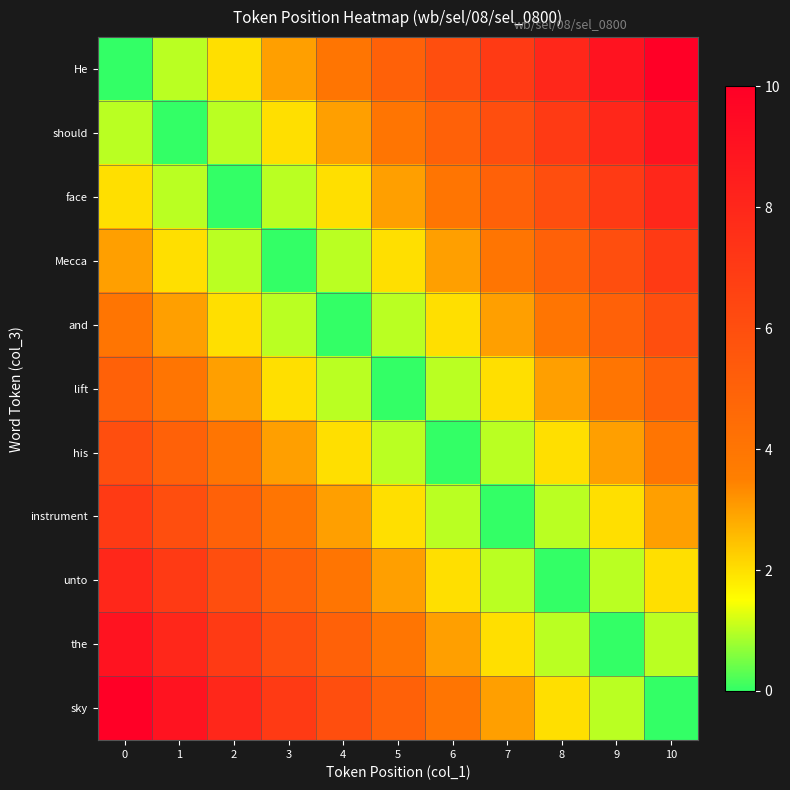

What is the spread (max minus min) of values at 7?

7